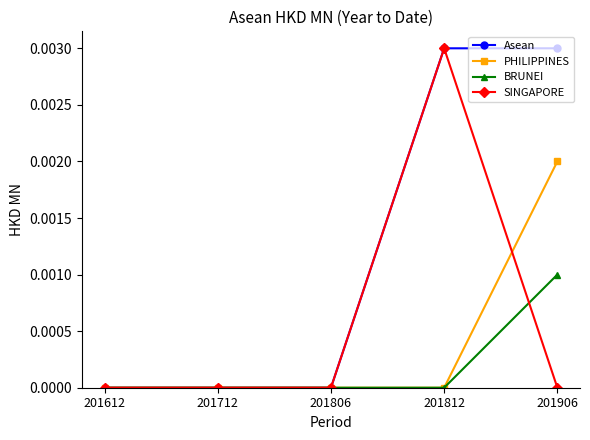

Rank the series by their average value, from lowest to highest.

BRUNEI, PHILIPPINES, SINGAPORE, Asean